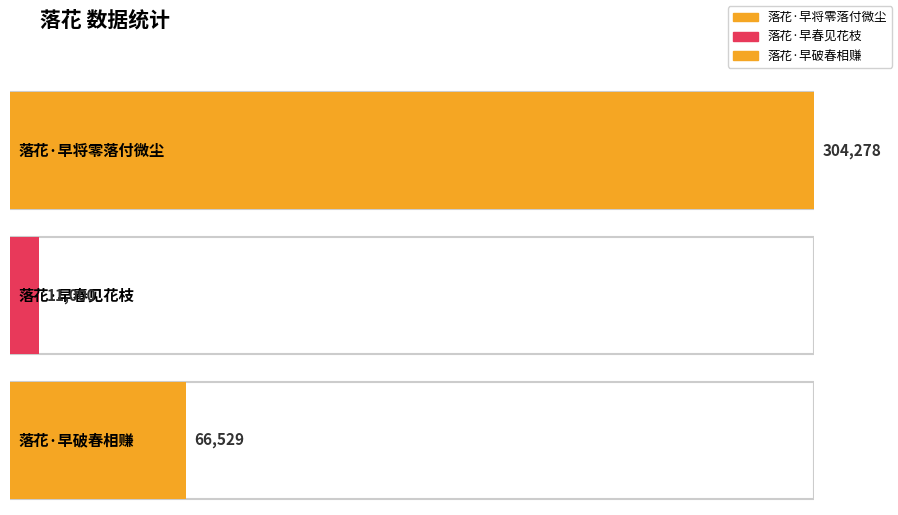

The value at 落花·早将零落付微尘 is 437467. True or false?

False